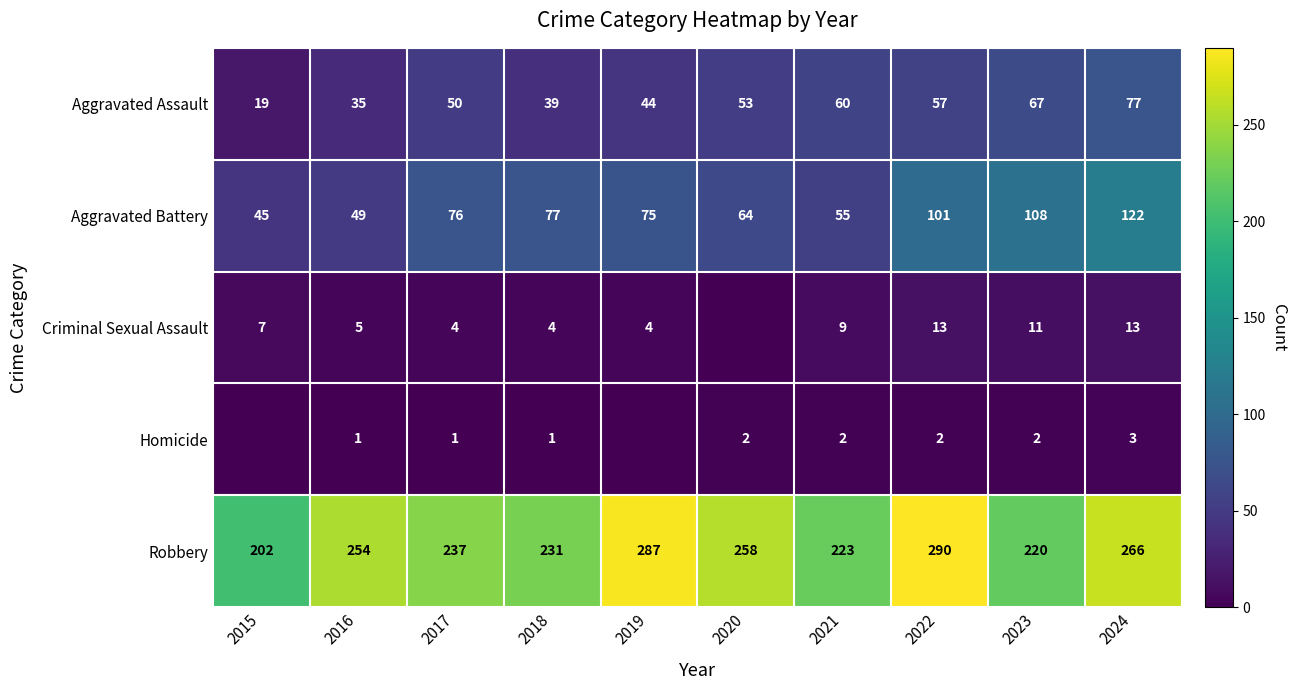

What is the highest value of the Aggravated Battery series?

122